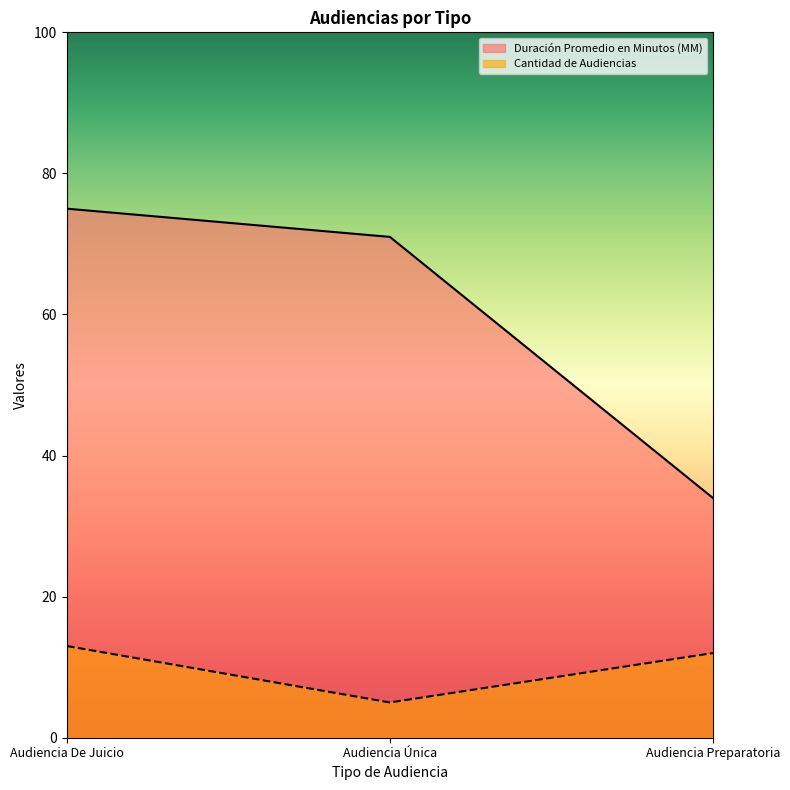

Is it true that Duración Promedio en Minutos (MM) equals 95 at Audiencia Única?

False